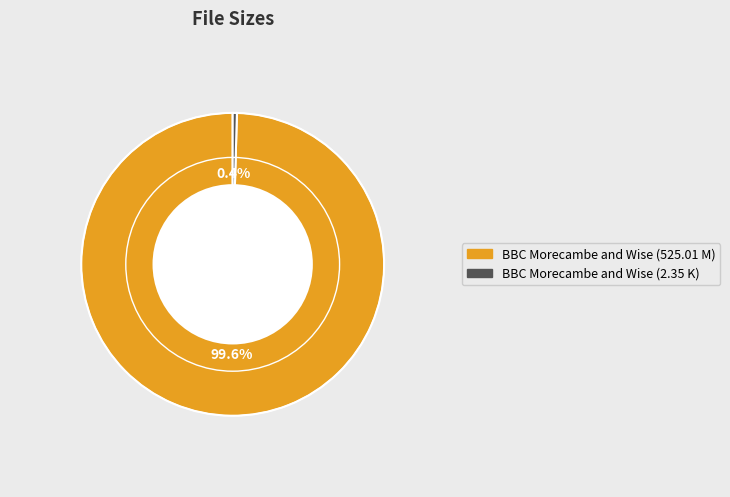

Which category has the biggest portion of the pie?

BBC Morecambe and Wise (525.01 M)